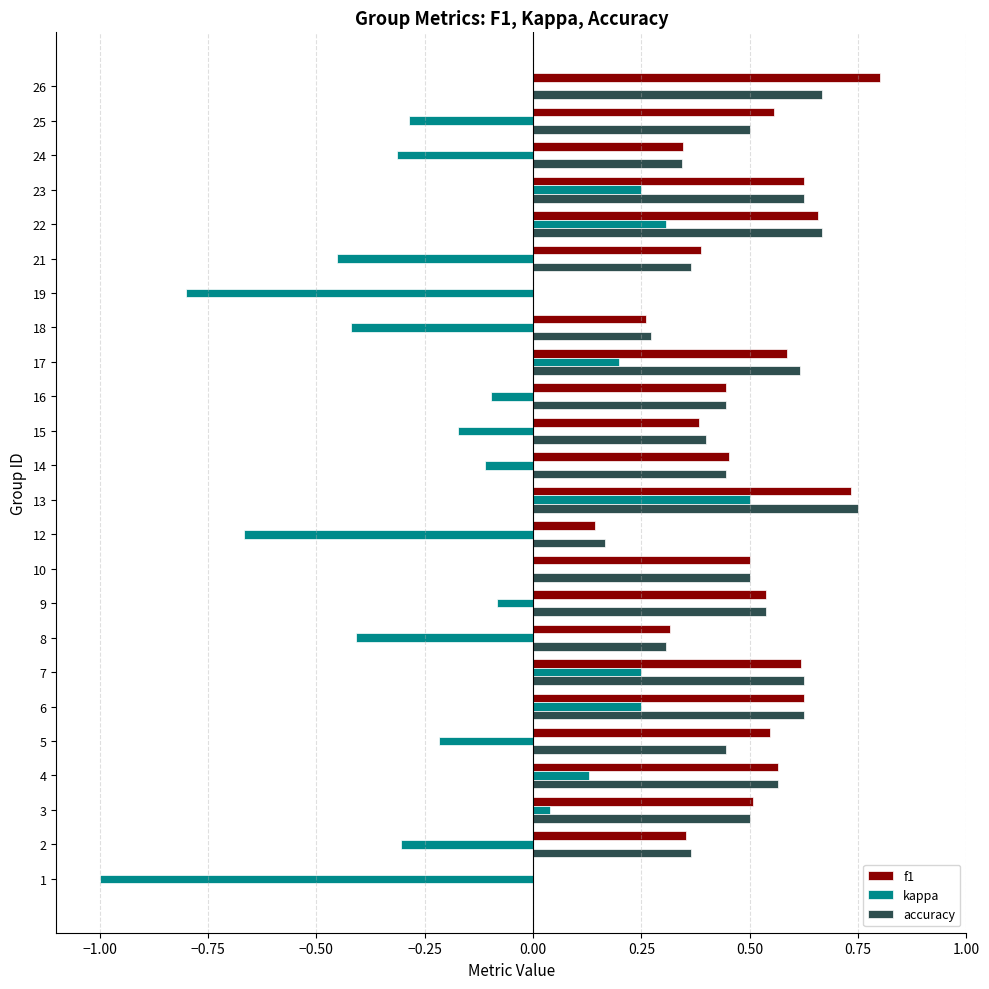

At which category is the sum across all series the highest?

13